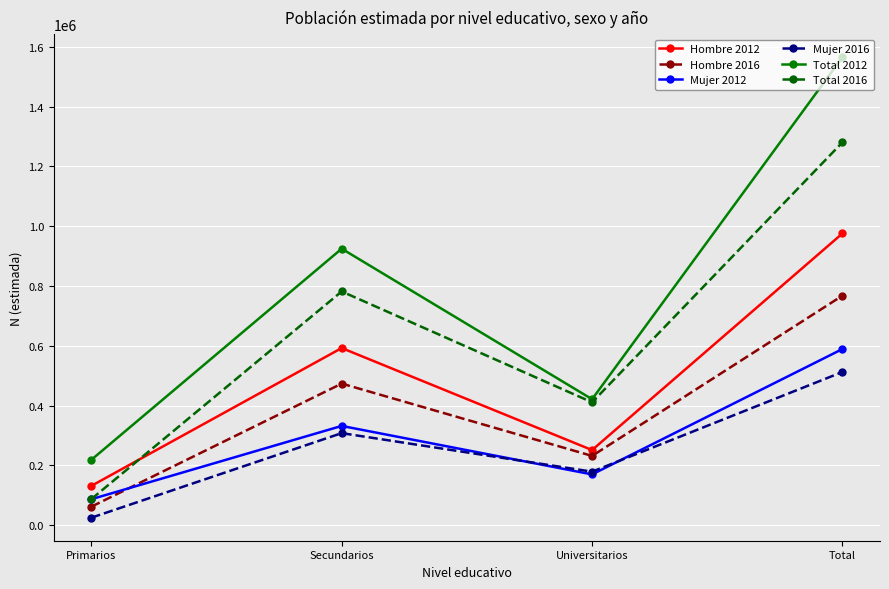

What are all the series names shown in the legend?

Hombre 2012, Hombre 2016, Mujer 2012, Mujer 2016, Total 2012, Total 2016